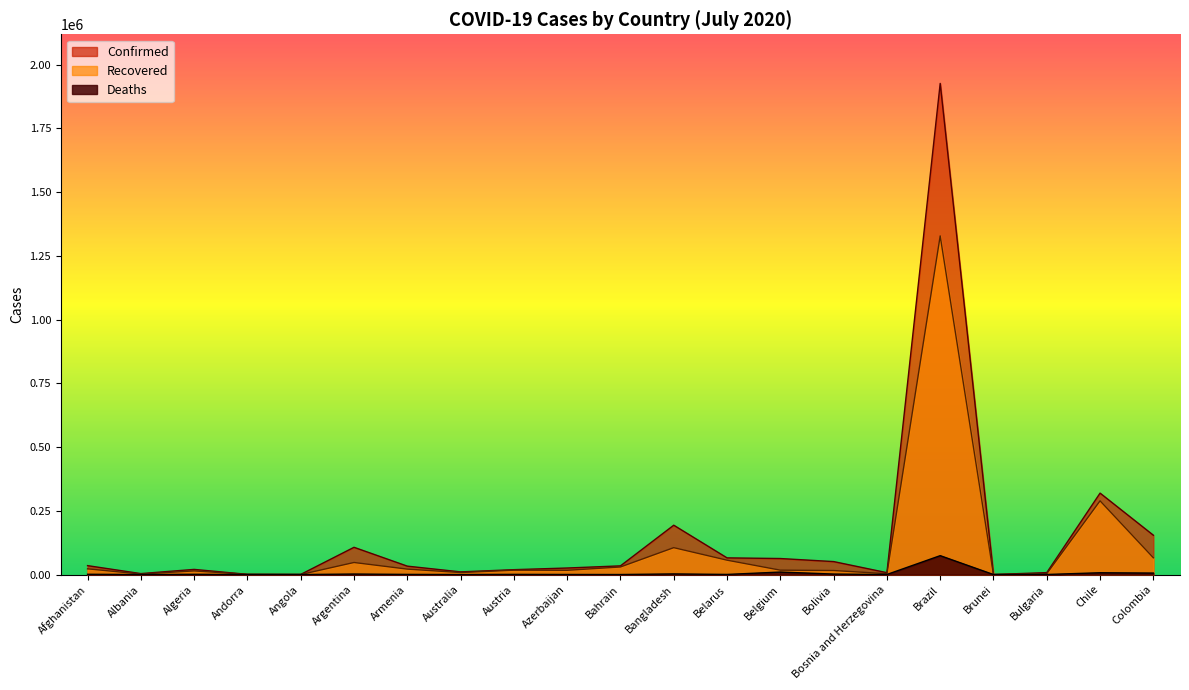

Is the value of Confirmed at Azerbaijan greater than the value of Recovered at Armenia?

Yes